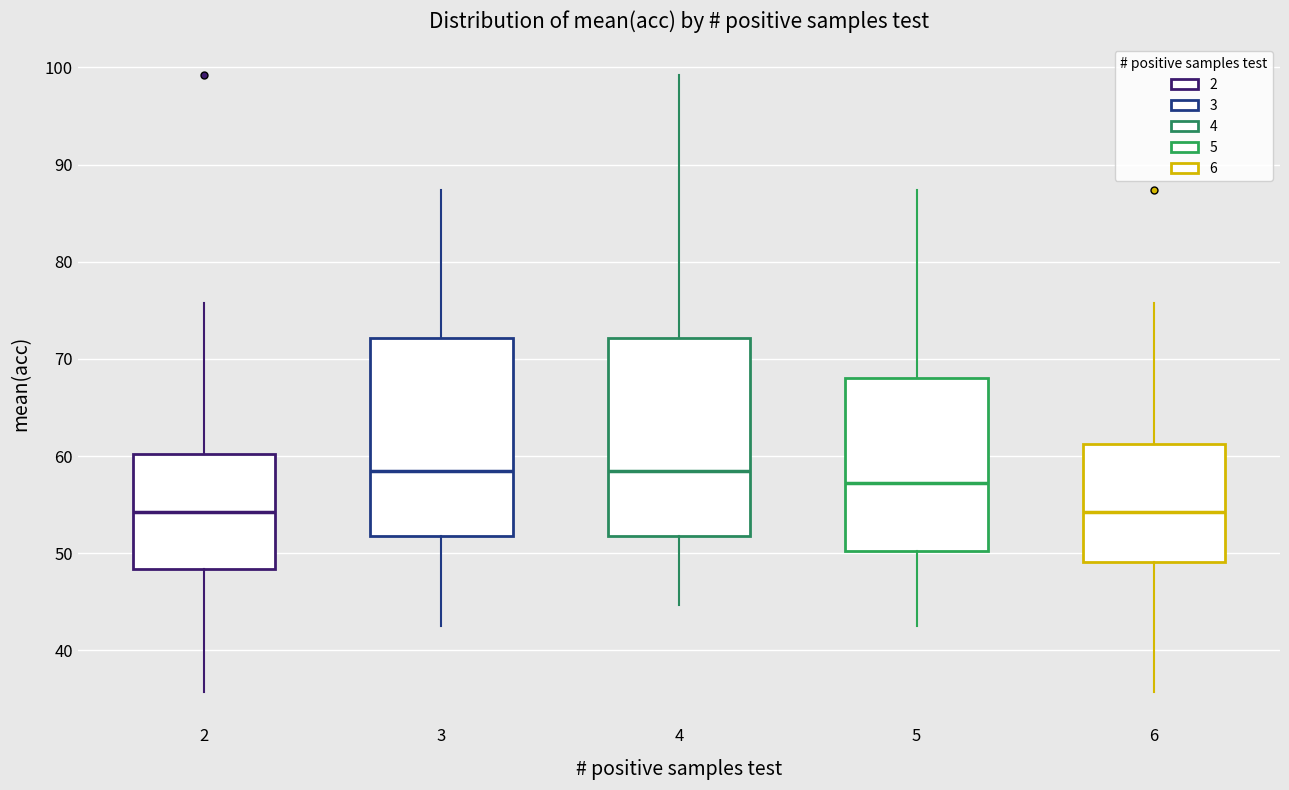

Reading left to right, transcribe this box plot: for each box, give where its median line is, the range the box spans, and where its two whiskers end, as read against the y-axis. The values are not printed on the chart, so give them approximately, as read against the axis.

2: median 54, box 48 to 60, whiskers 36 to 76
3: median 59, box 52 to 72, whiskers 43 to 87
4: median 59, box 52 to 72, whiskers 45 to 99
5: median 57, box 50 to 68, whiskers 43 to 87
6: median 54, box 49 to 61, whiskers 36 to 76